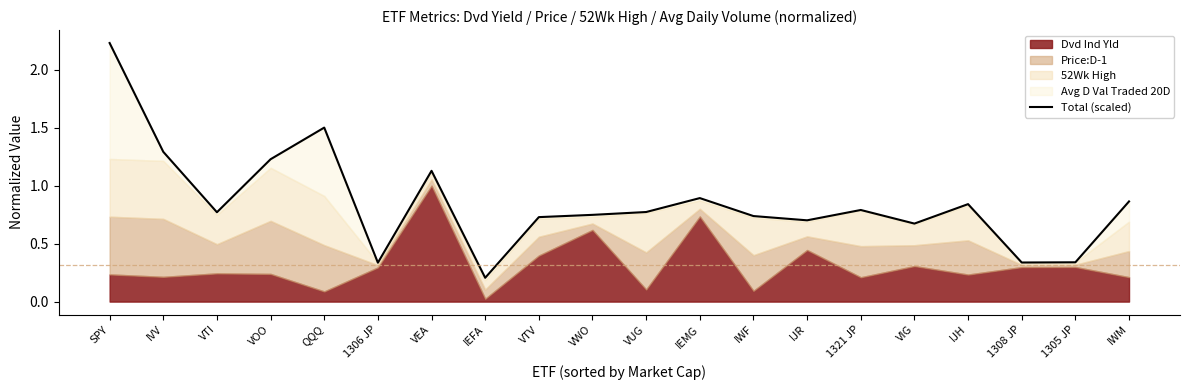

Where is the data nearest to the value 1?

IEMG